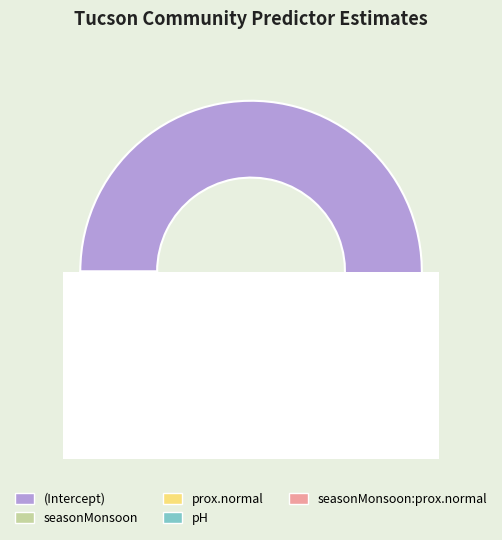

Count the number of slices in the pie.

5